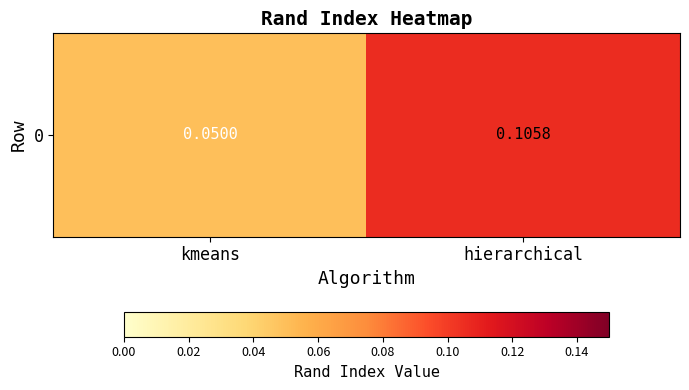

What is the average value?

0.1